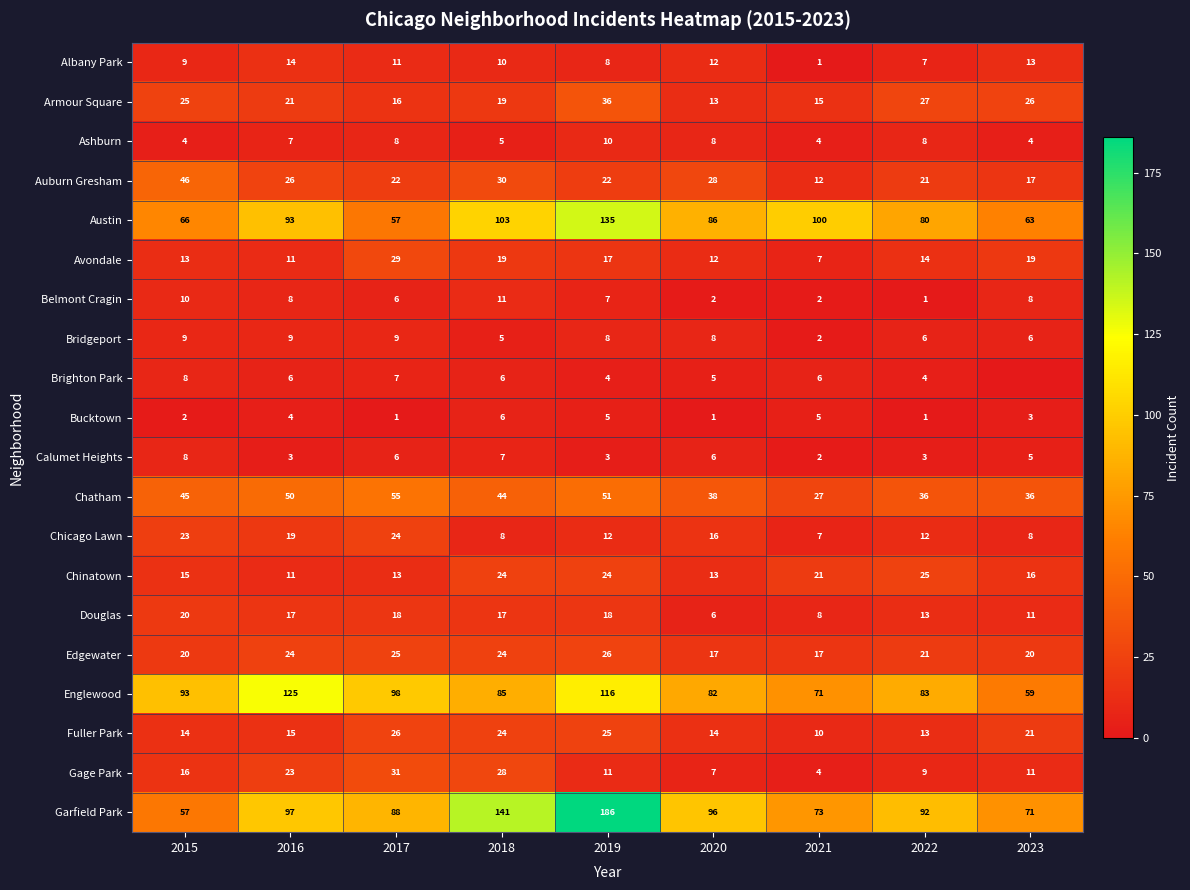

What is the difference between the highest and lowest values at 2021?

99